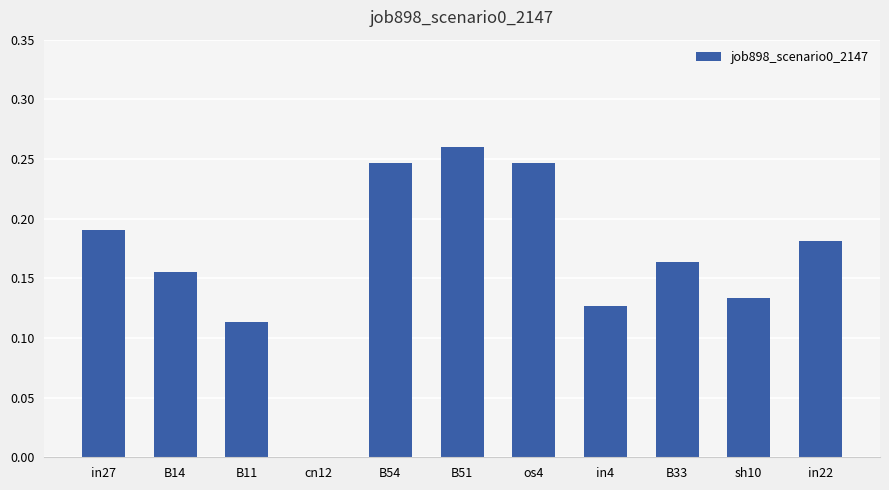

At which category does the chart reach its peak across all series?

B51